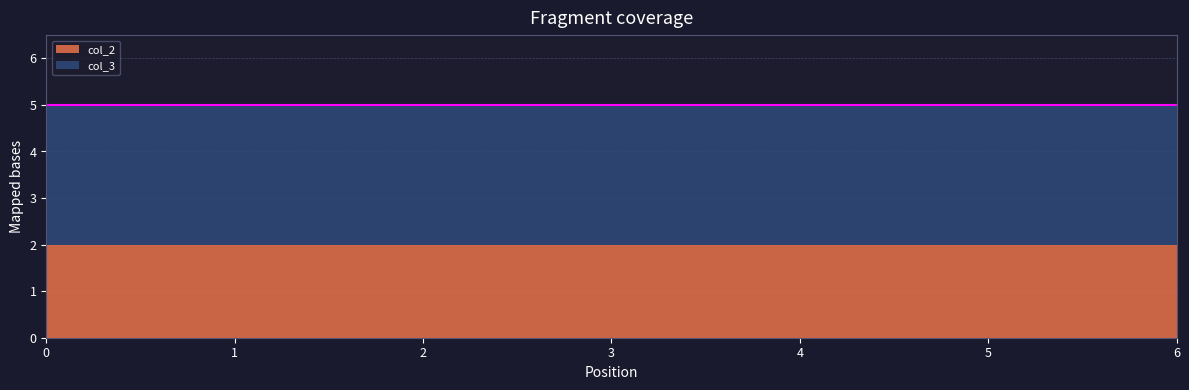

Reading left to right, extract all data points from this chart.

col_2: 2	2	2	2	2	2	2
col_3: 3	3	3	3	3	3	3